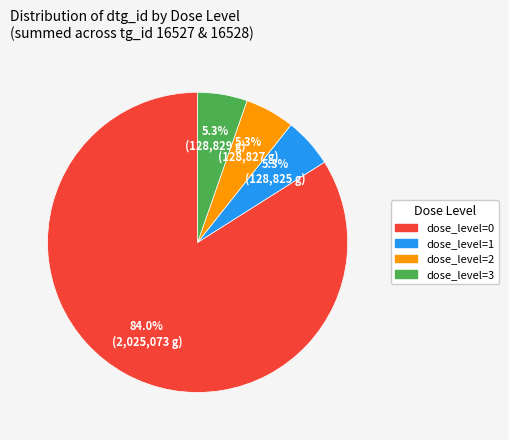

Combined, do dose_level=3 and dose_level=0 account for over 50%?

Yes